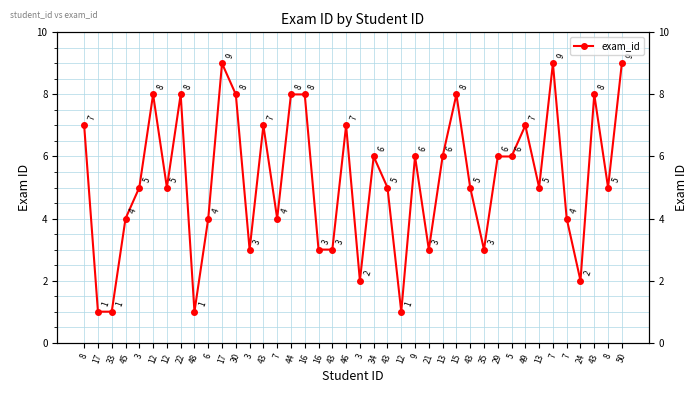

What is the average value?

5